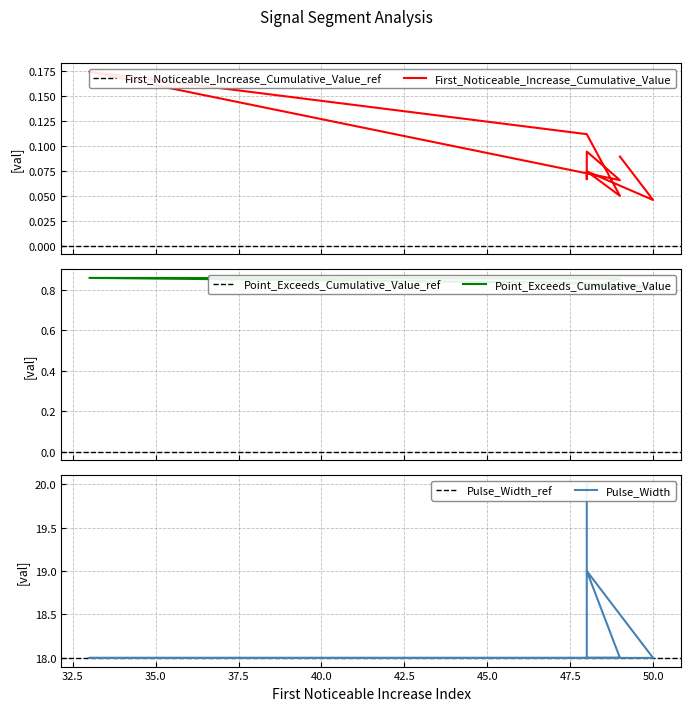

Is it true that Point_Exceeds_Cumulative_Value equals 0.8 at 48?

True